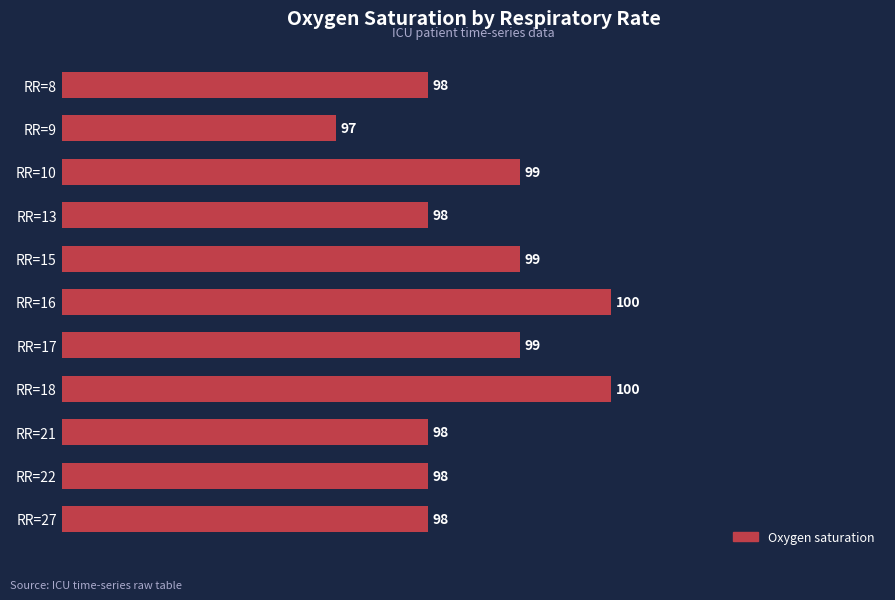

Count the values in the range 98 to 99.

8